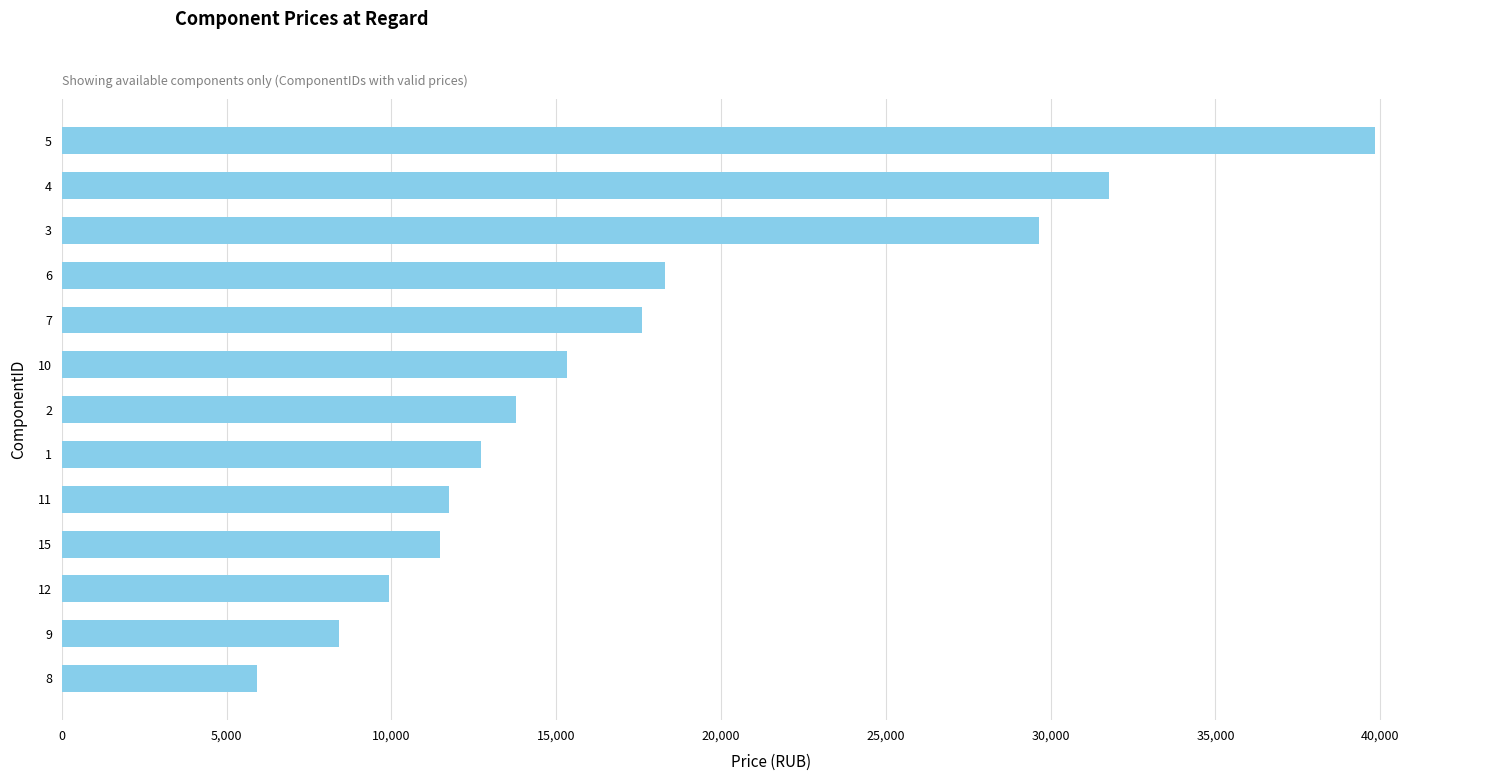

The value at 3 is 9241. True or false?

False